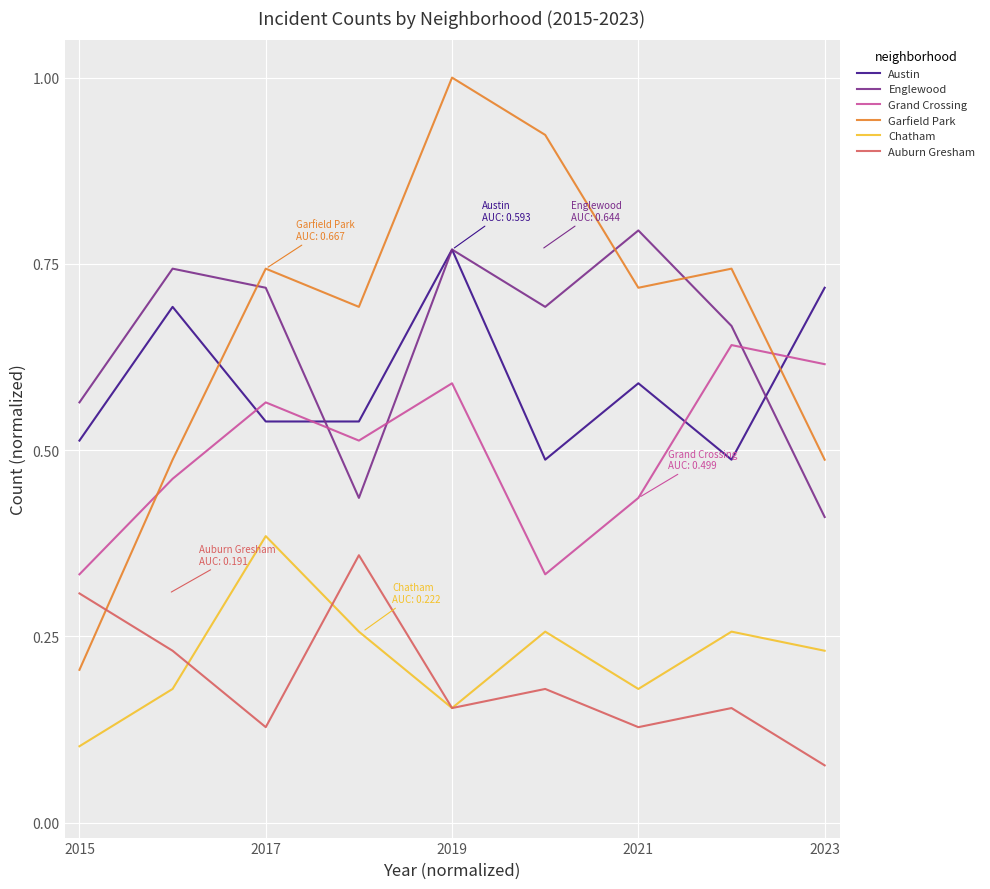

What is the maximum value shown in the chart?

1.0